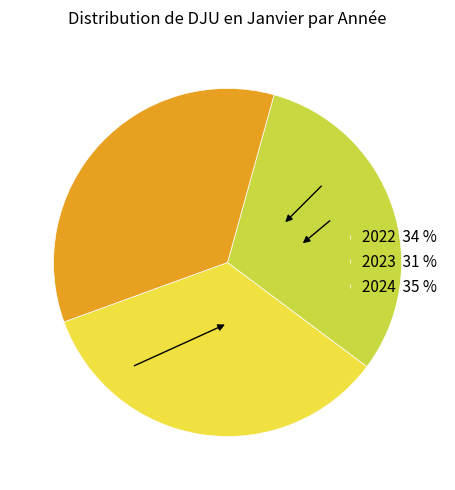

How many segments does this pie chart have?

3